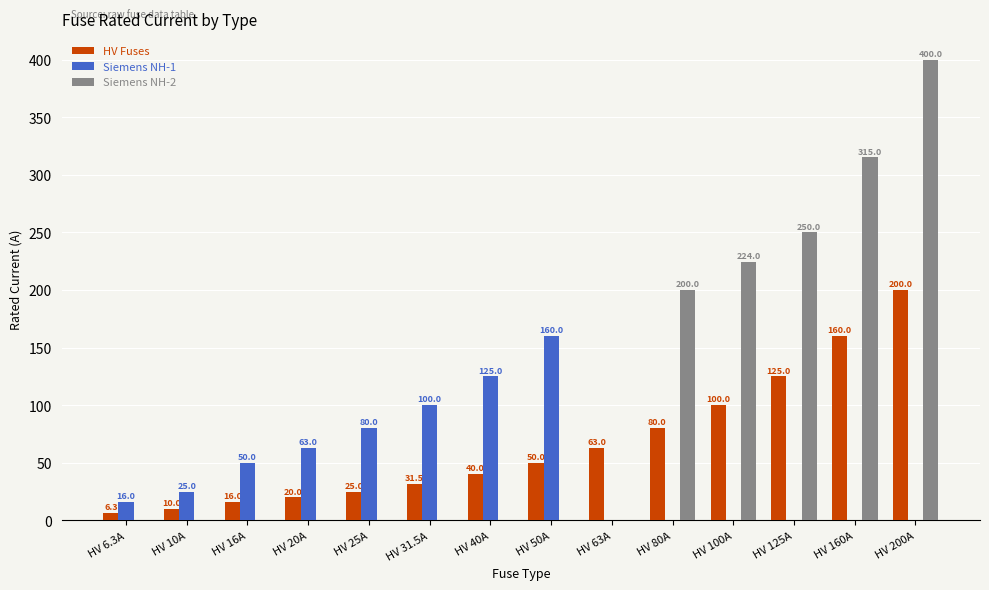

What is the difference between the HV Fuses values at HV 31.5A and HV 6.3A?

25.2